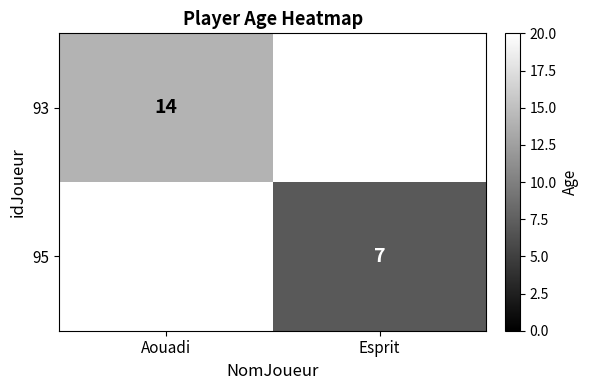

What is the greatest value displayed?

14.0